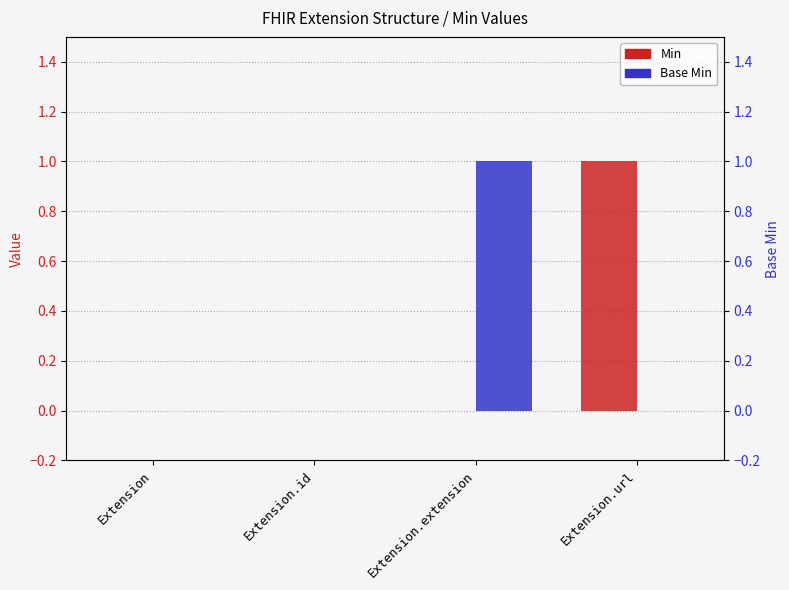

What is the label of the 3rd bar from the left?

Extension.extension